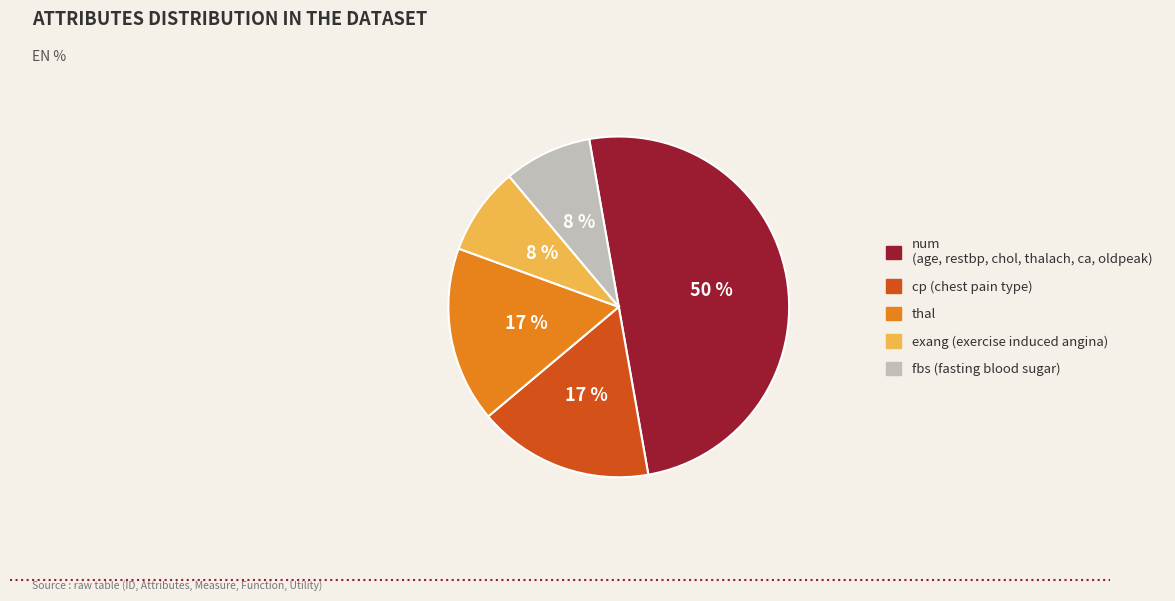

Combined, do cp and exang account for over 50%?

No